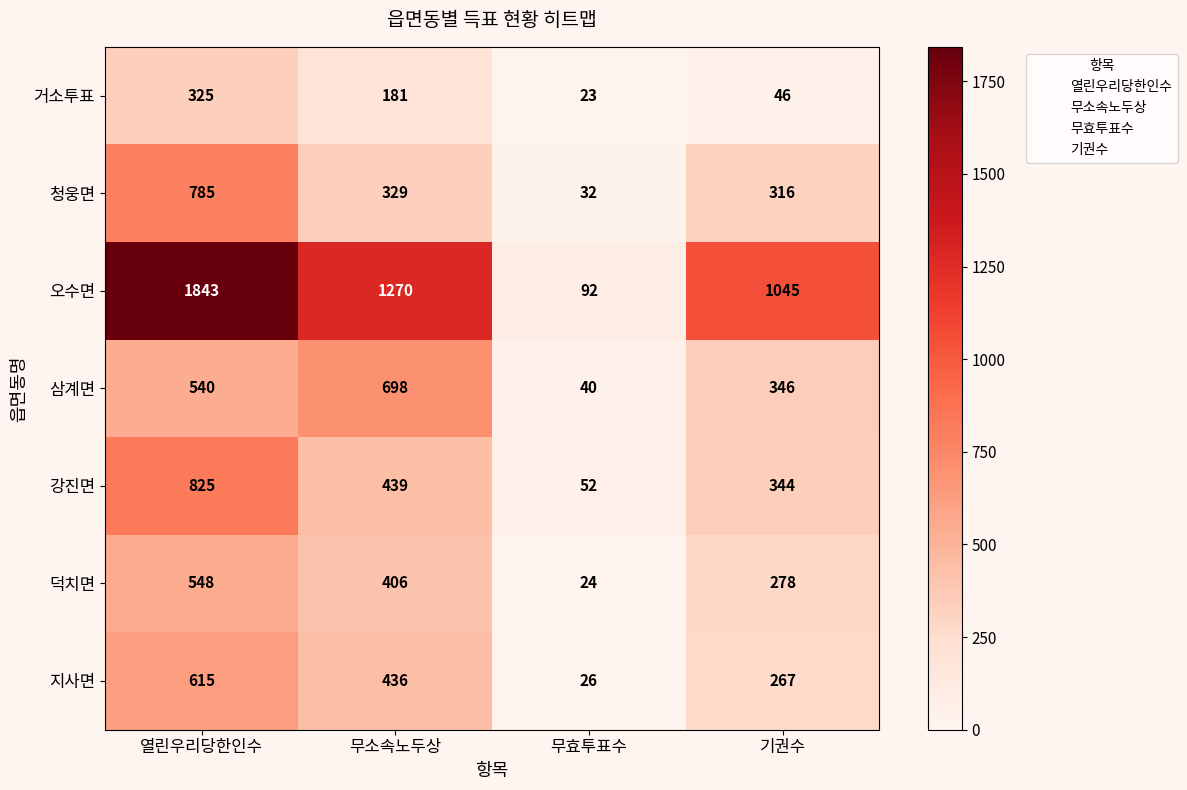

What is the smallest value displayed?

23